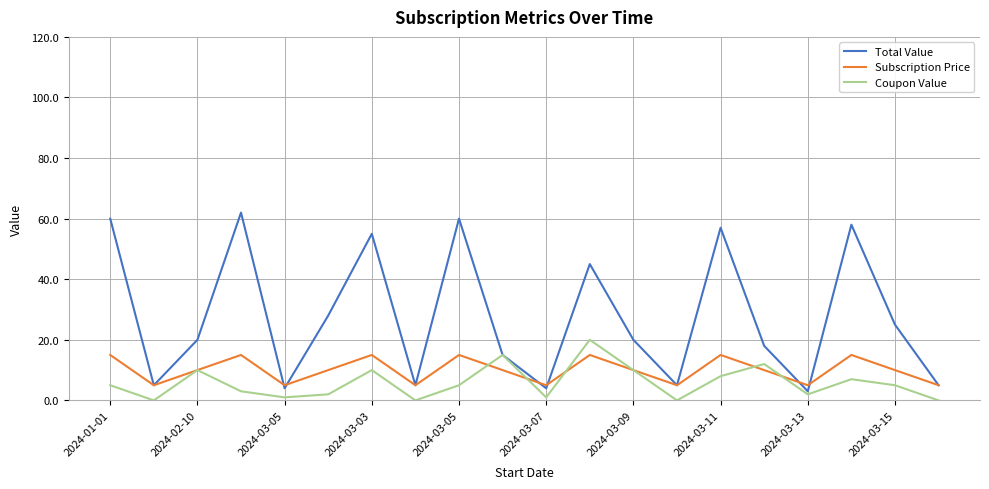

What is the sum of all Subscription Price values?

200